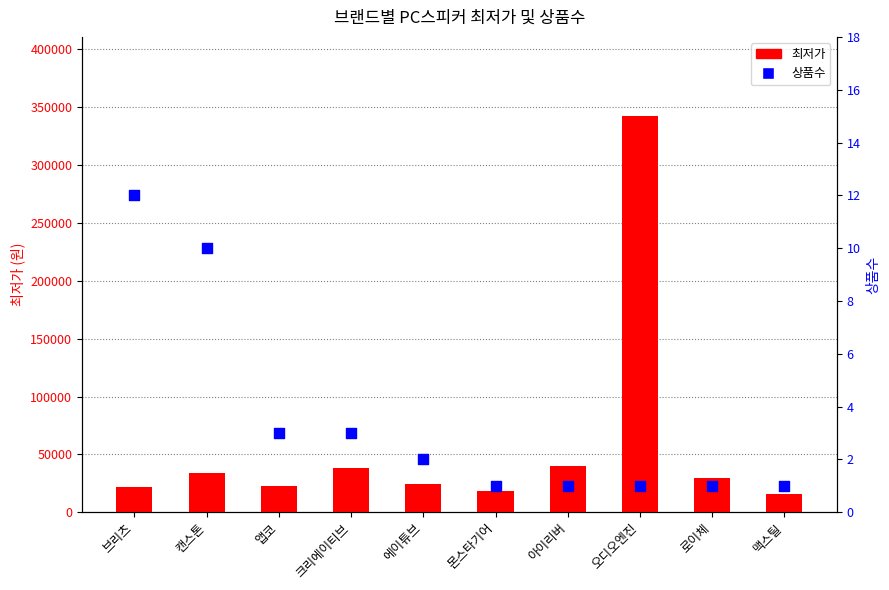

At which category is the sum across all series the highest?

오디오엔진